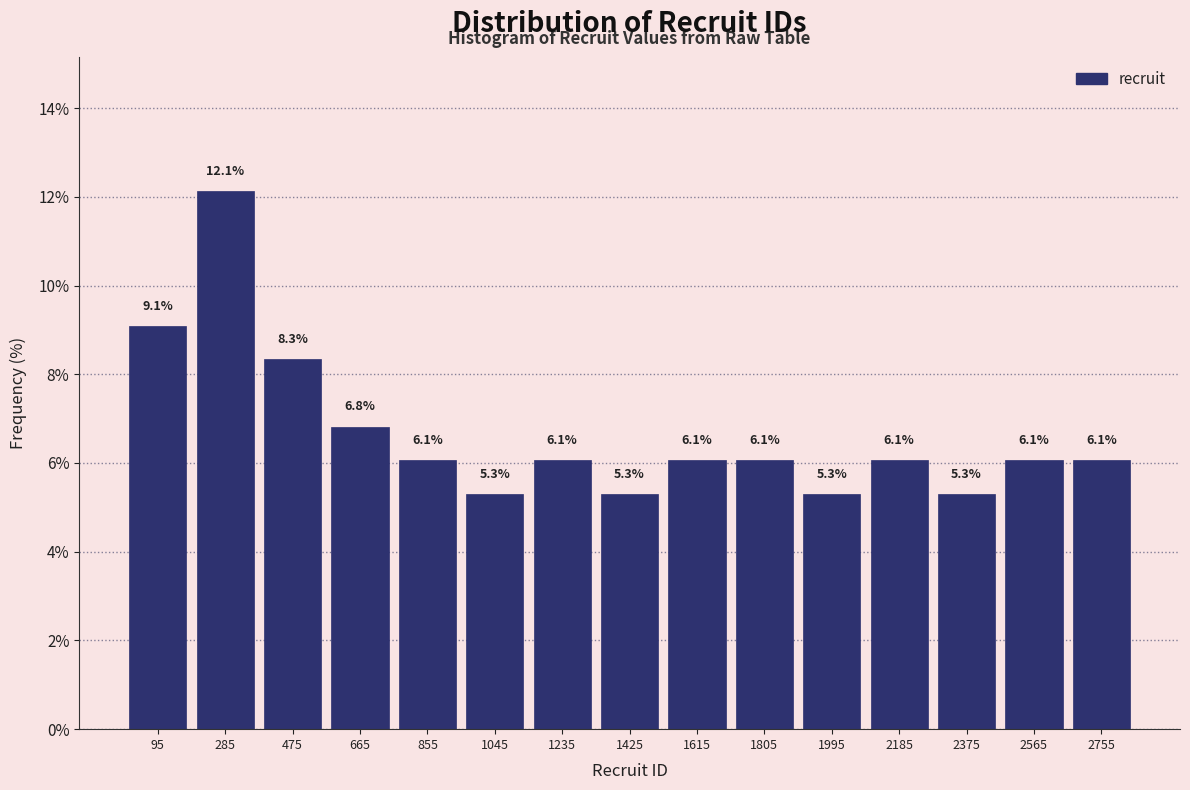

What is the height of the bar covering 1340 to 1520 on the x-axis? The bar edges are not printed on the chart, so give them approximately, as read against the axis.

5.3